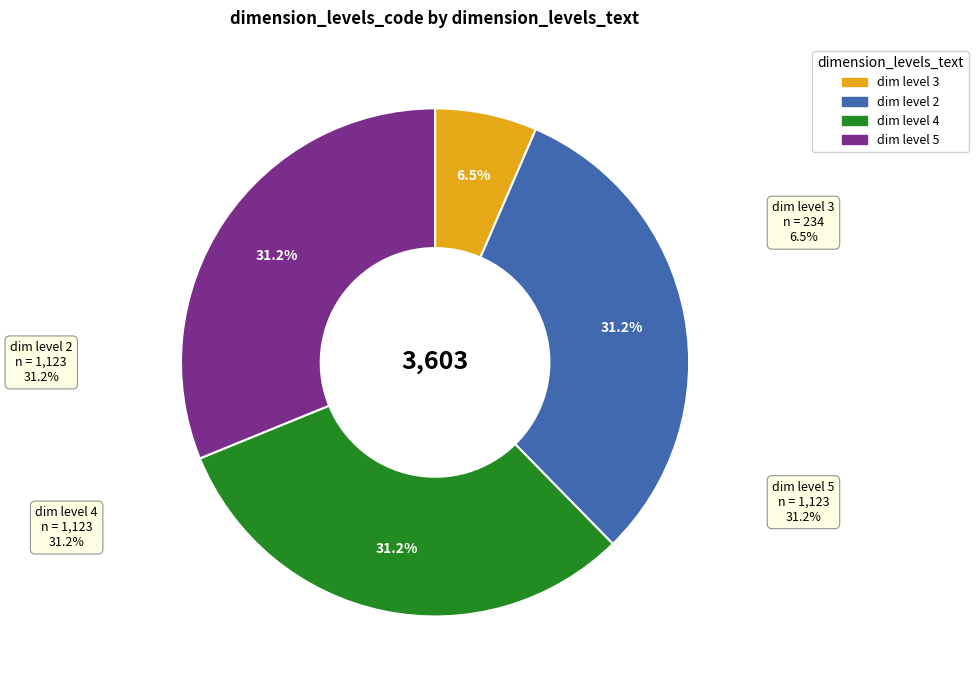

To the nearest percent, what portion does 3 represent?

6%